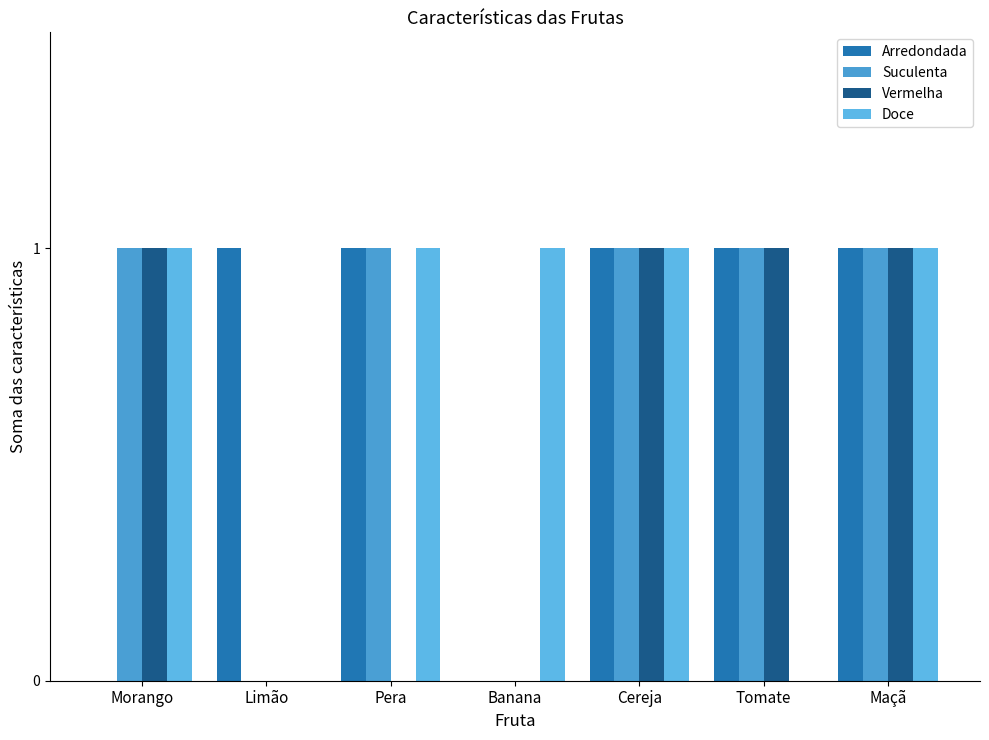

What position from the right is Banana?

4